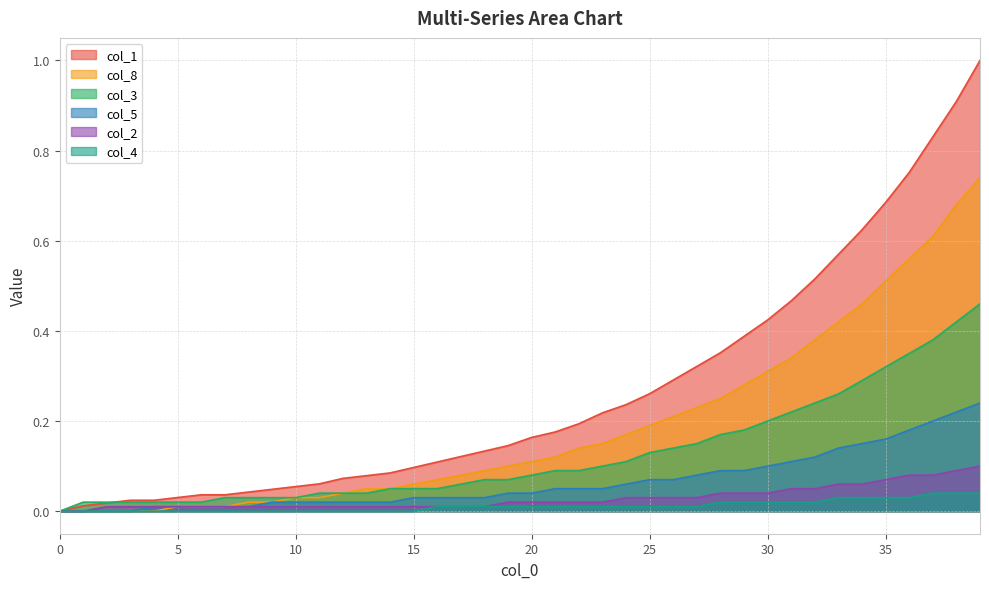

What is the total value across all series at 33?

1.5